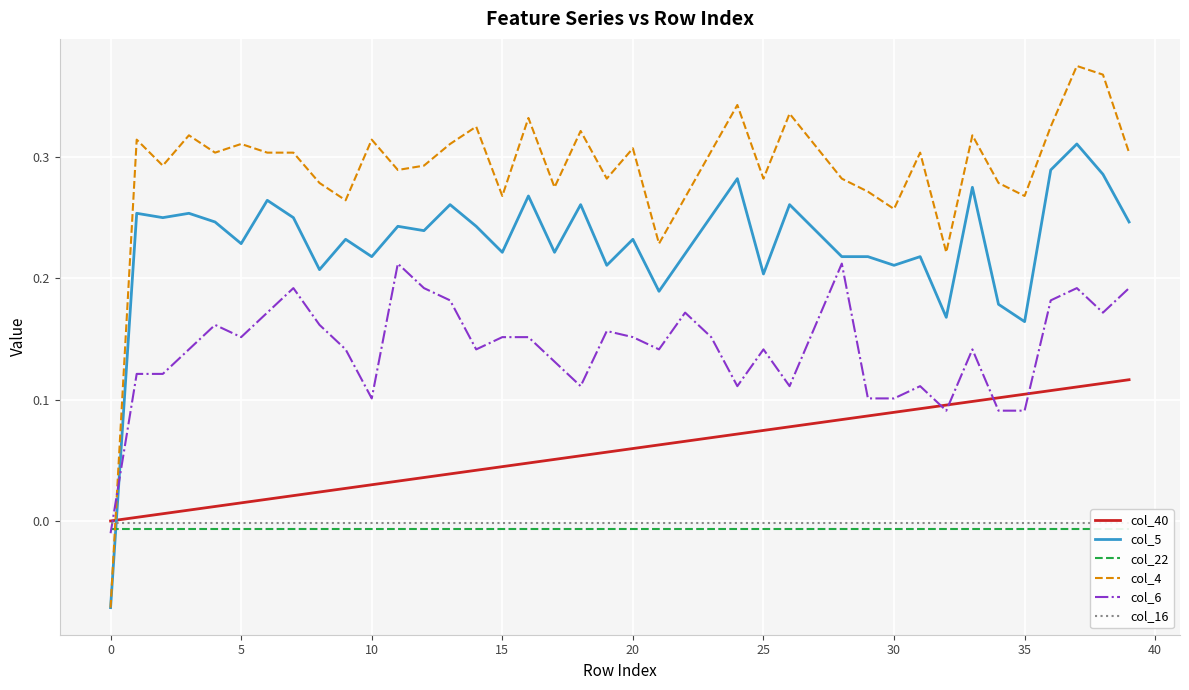

How many times do col_22 and col_6 cross each other?

1